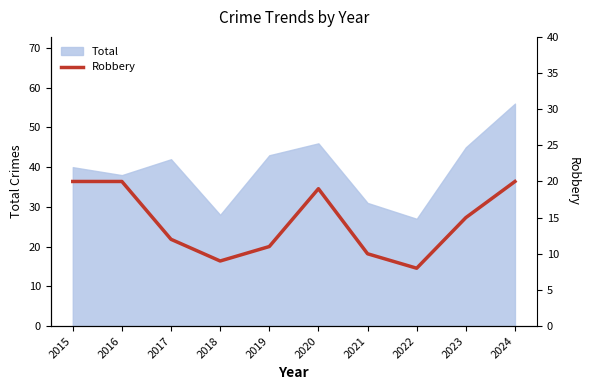

What is the minimum value for Total?

27